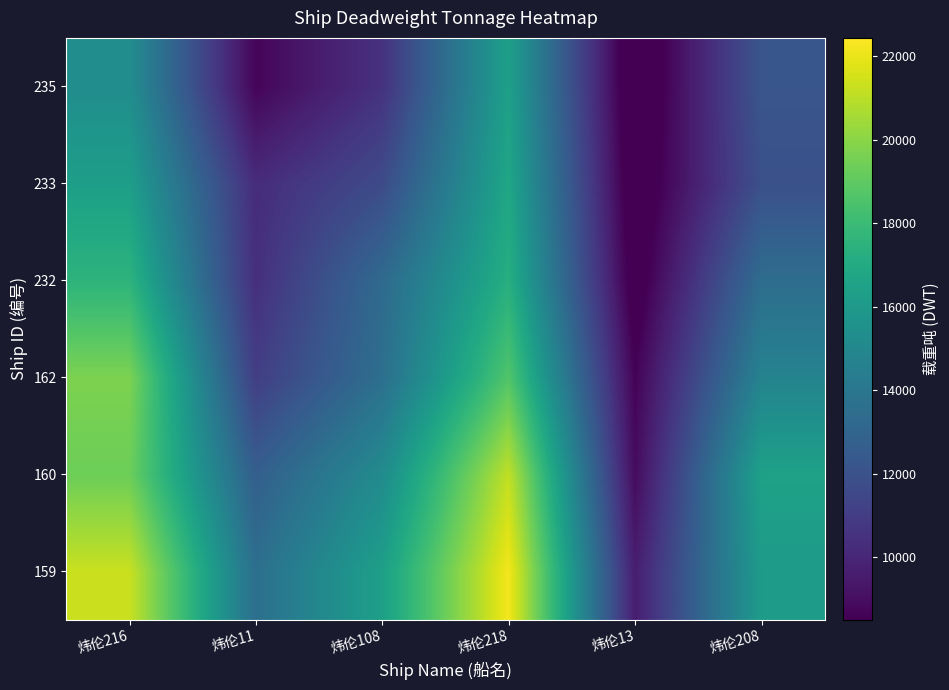

What is the total value across all series at 炜伦218?

112404.0